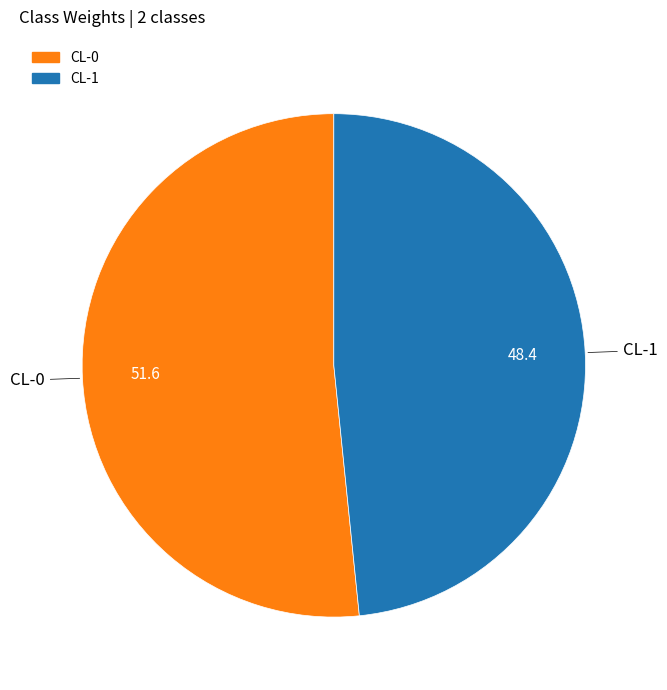

What is the largest slice in the pie chart?

CL-0